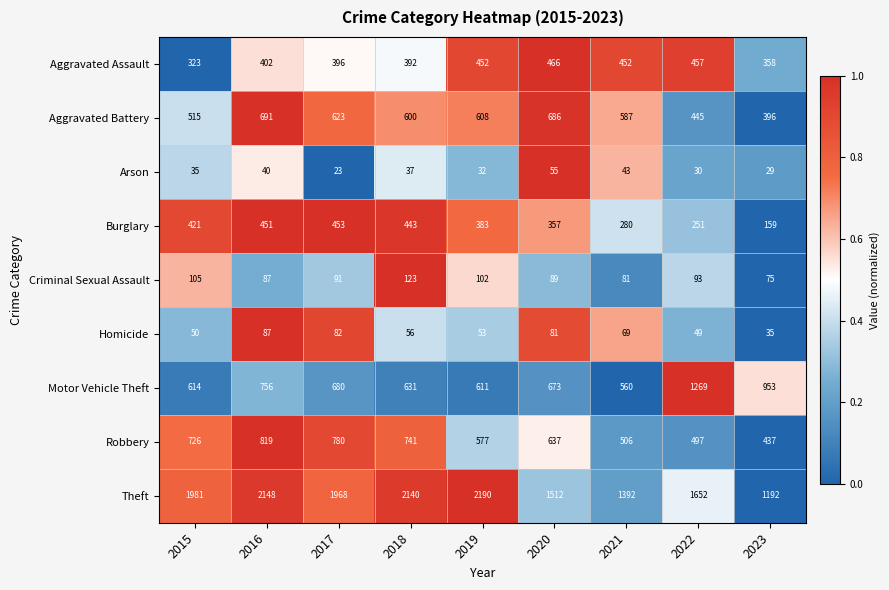

At which label is Motor Vehicle Theft closest to 914?

2023